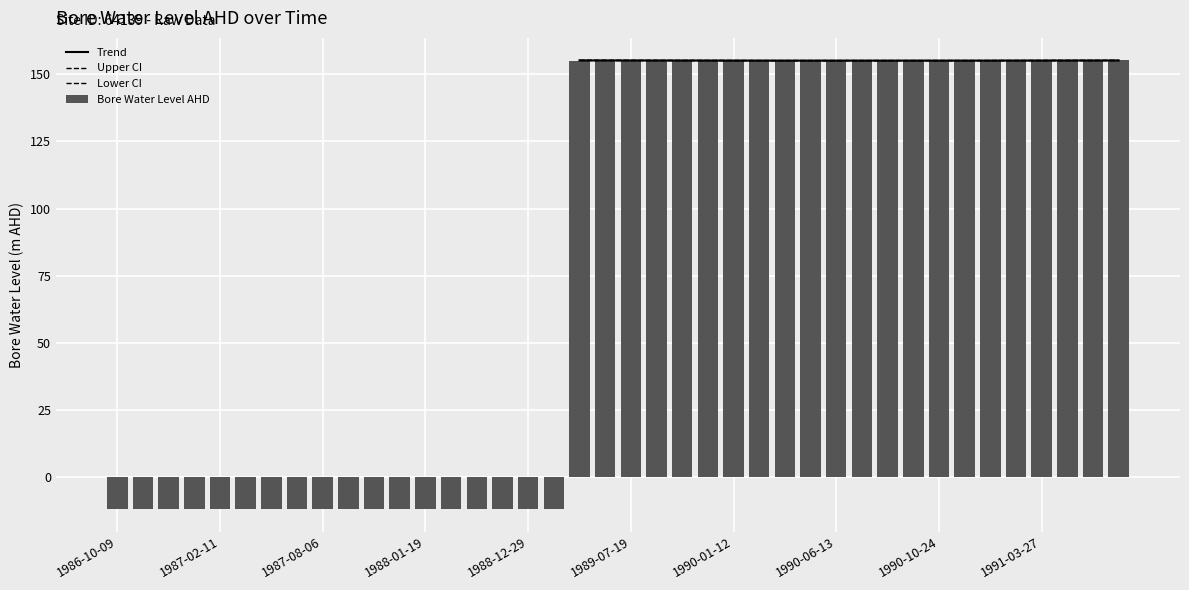

Reading left to right, transcribe all the data shown in this chart.

1986-10-09=-11.9	1986-11-26=-12.0	1986-12-17=-11.9	1987-01-21=-11.9	1987-02-11=-11.9	1987-03-18=-11.8	1987-05-08=-11.9	1987-06-19=-11.9	1987-08-06=-11.9	1987-09-03=-11.9	1987-10-08=-11.8	1987-11-25=-11.8	1988-01-19=-11.8	1988-02-24=-11.8	1988-05-12=-11.9	1988-11-09=-11.8	1988-12-29=-11.8	1989-02-01=-11.9	1989-05-05=155.1	1989-06-08=155.2	1989-07-19=155.1	1989-08-25=155.2	1989-10-13=155.2	1989-11-23=155.2	1990-01-12=155.1	1990-02-14=155.1	1990-03-28=155.1	1990-05-08=155.1	1990-06-13=155.1	1990-07-10=155.0	1990-08-21=155.1	1990-09-25=155.1	1990-10-24=155.0	1990-11-22=155.1	1990-12-14=155.1	1991-01-31=155.1	1991-03-27=155.1	1991-06-12=155.1	1991-07-09=155.2	1991-08-08=155.2